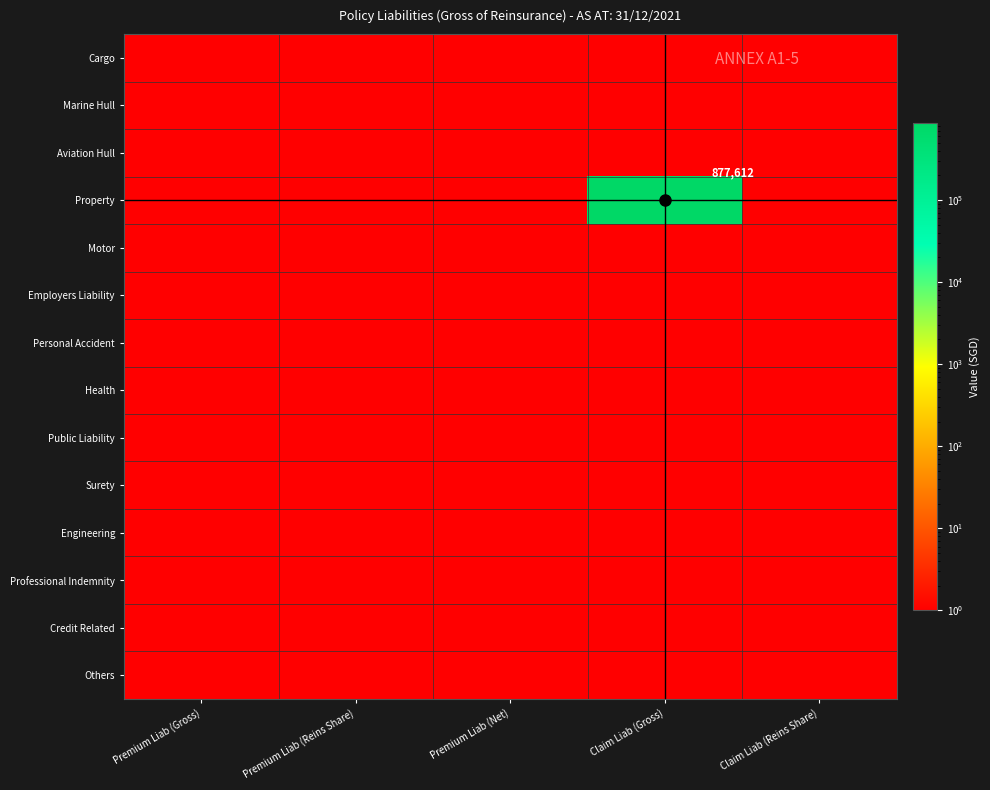

Count the number of categories in the chart.

5